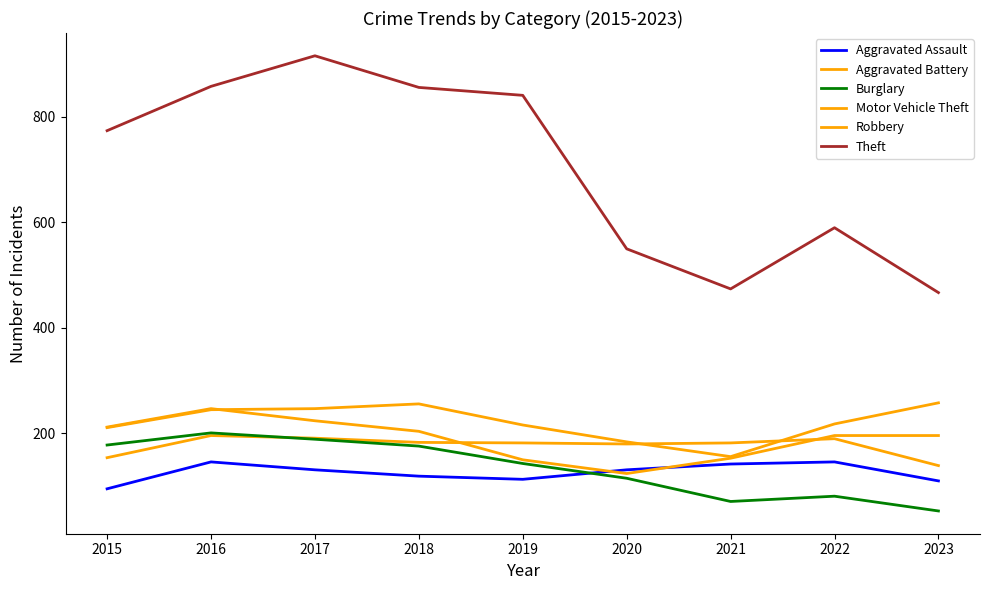

What is the value of the Burglary point at the 5th from the left?

143